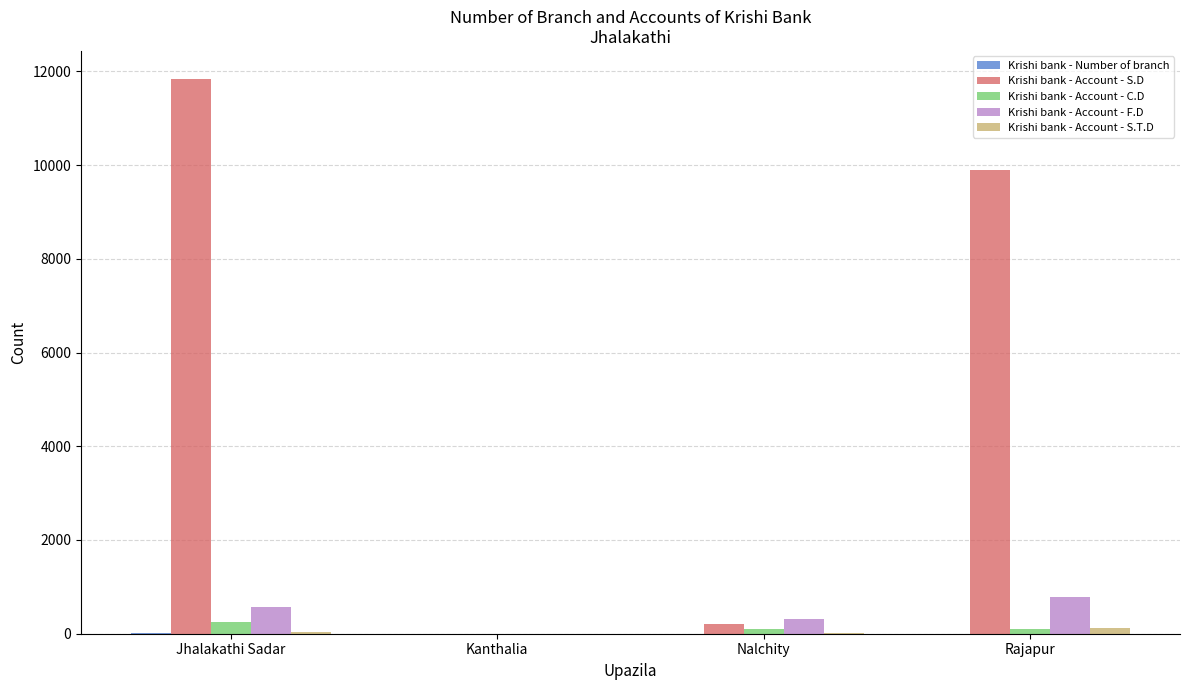

At which category is the sum across all series the highest?

Jhalakathi Sadar